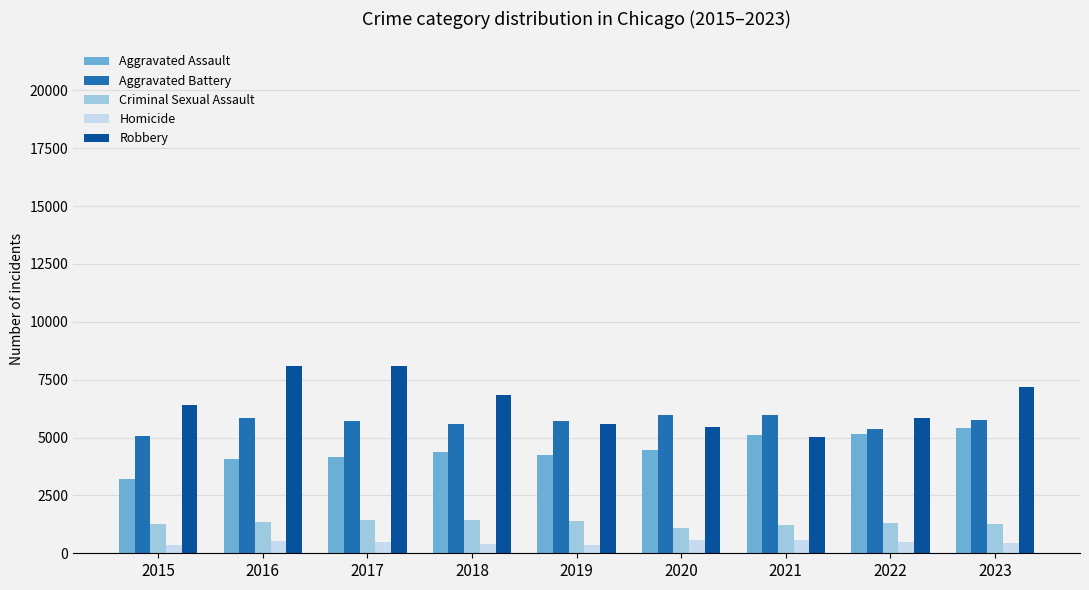

How many bars are there in total?

45